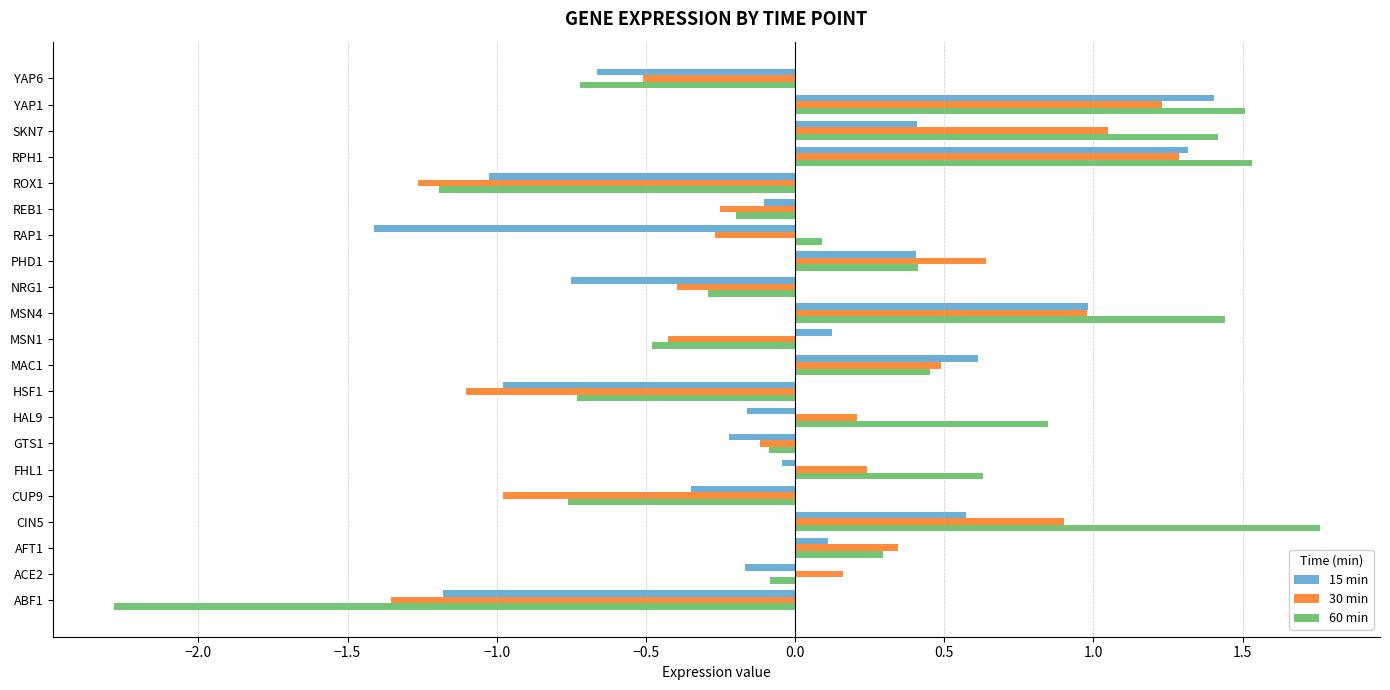

What is the smallest value displayed?

-2.3